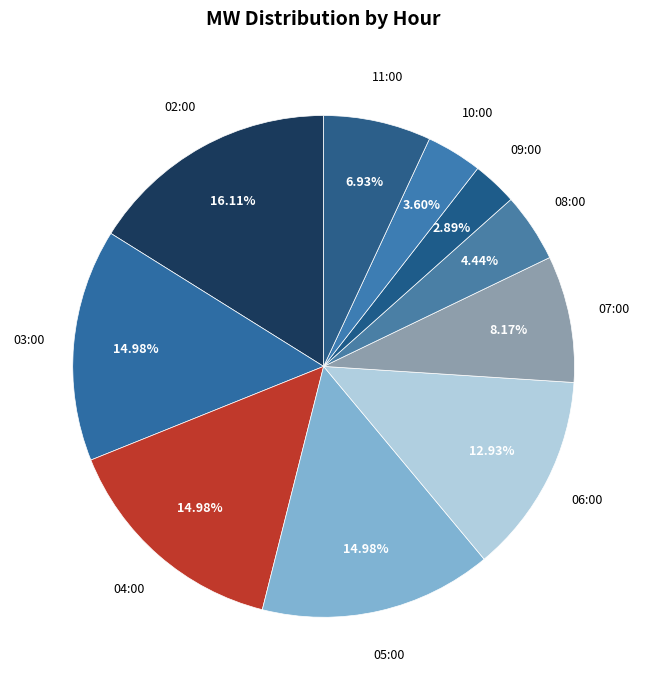

The 07:00 slice represents 23% of the pie. True or false?

False